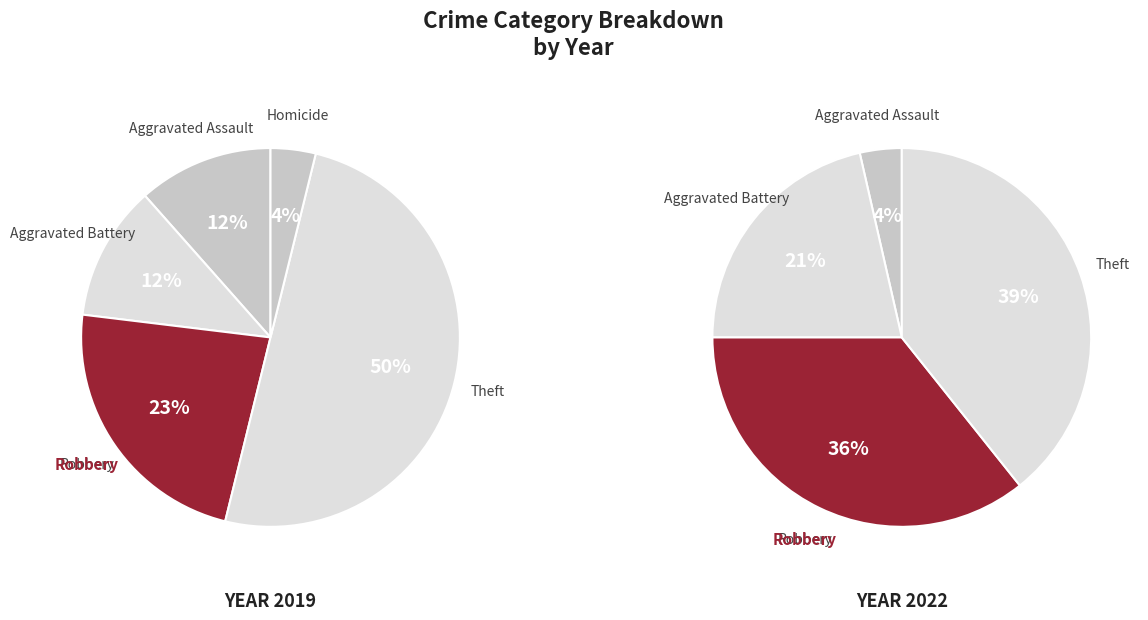

Is it true that Aggravated Assault is 12% of the pie?

True